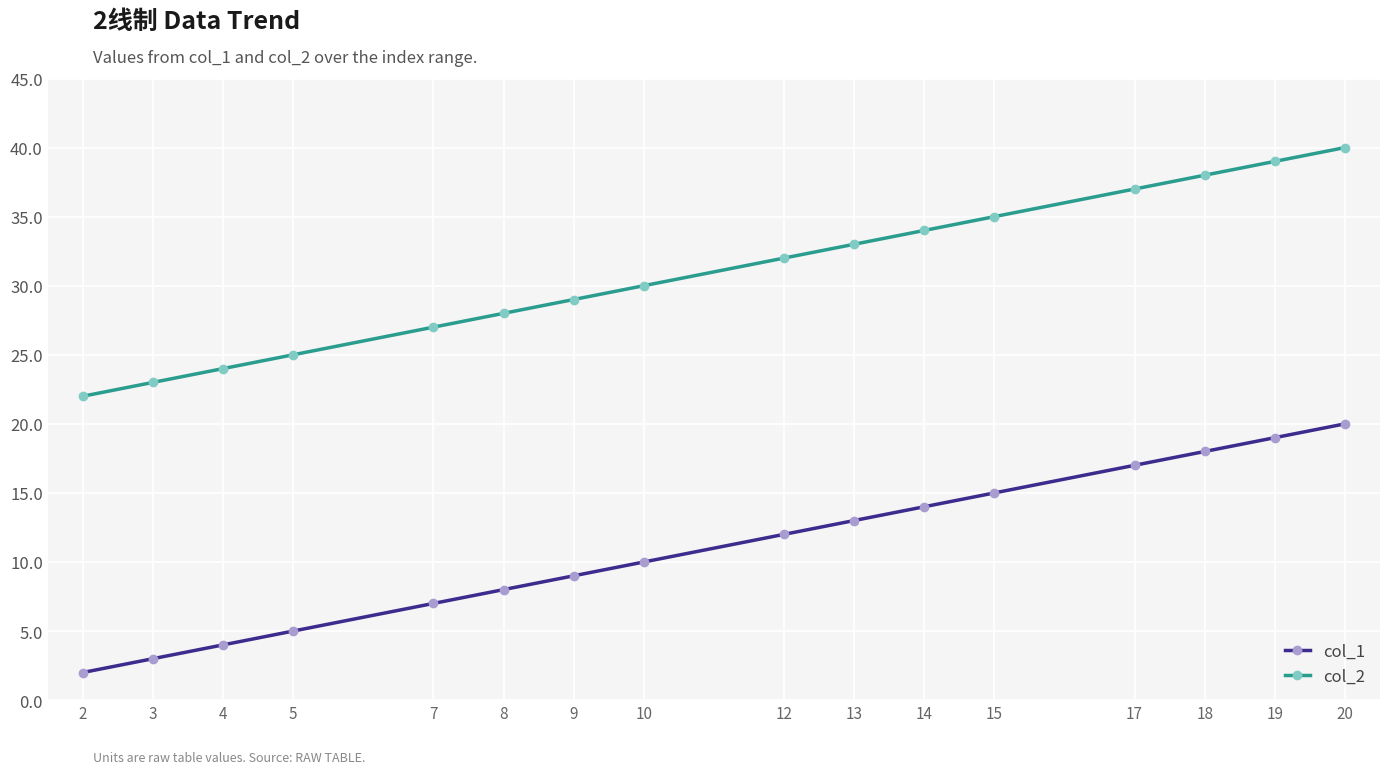

What is the sum of the col_2 values at 18 and 17?

75